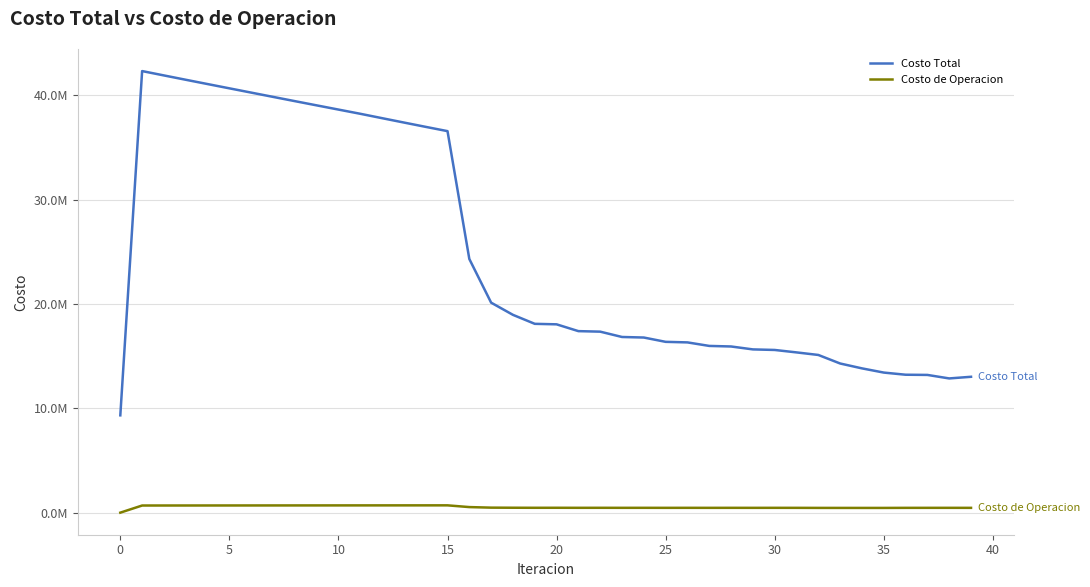

Does the chart display data point markers on the line(s)?

No